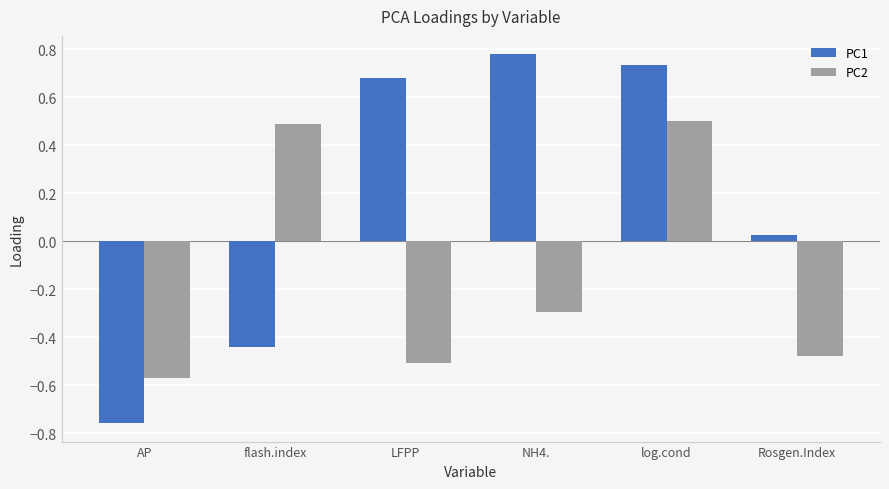

Which category has the lowest value in the PC2 series?

AP